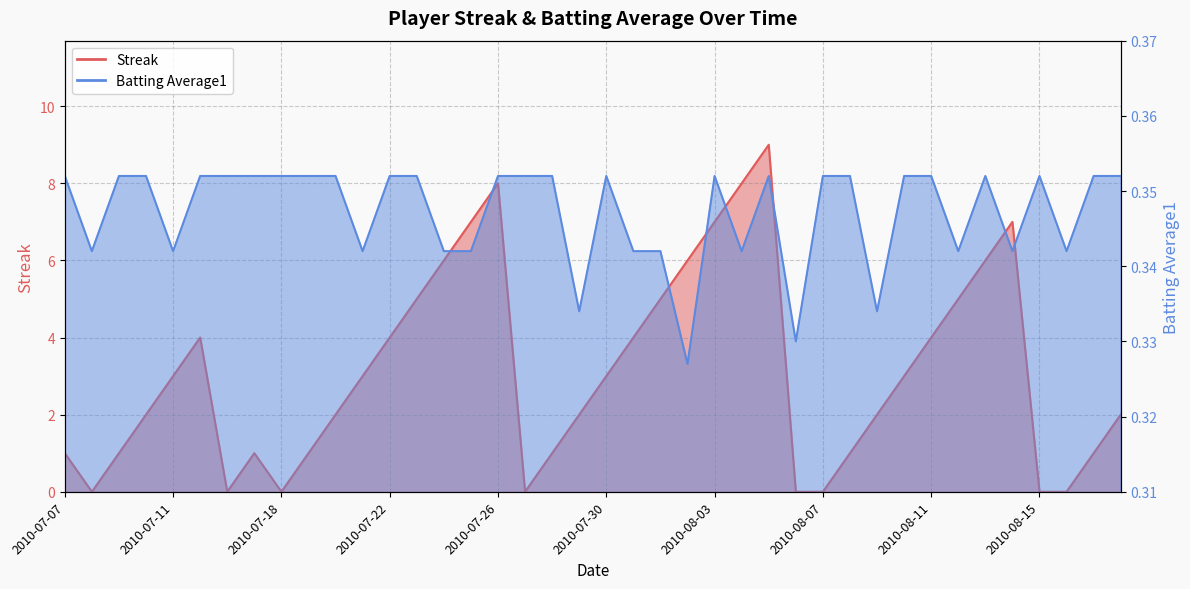

Between 2010-08-16 and 2010-08-17, which series saw the biggest shift?

Streak